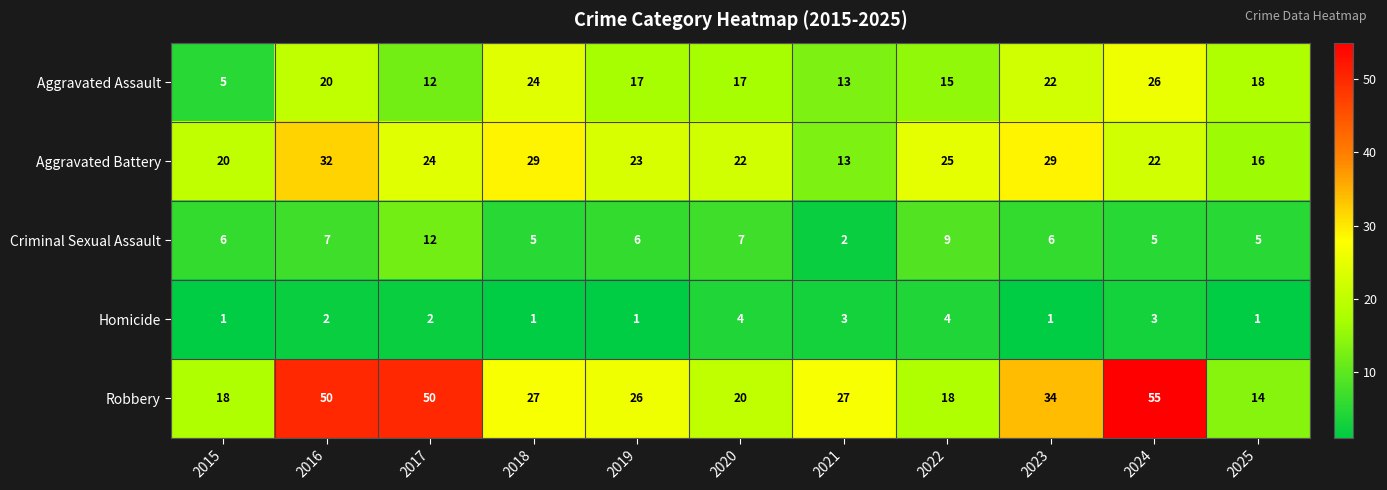

Read the Aggravated Assault value at 2025, to the nearest 5.

20